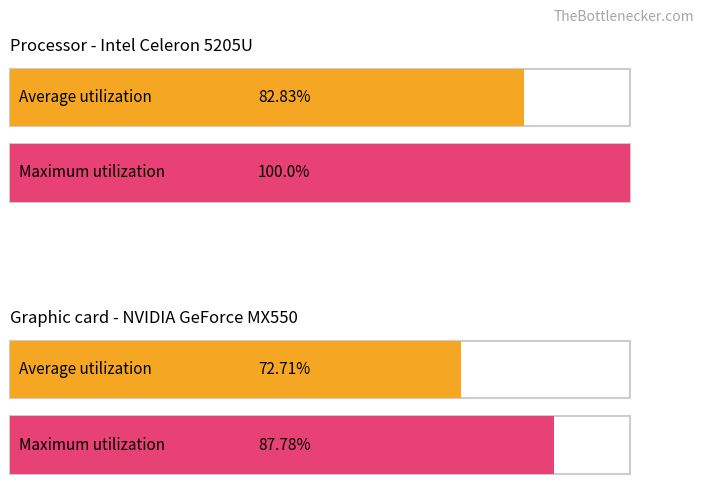

How many distinct data groups are displayed?

2